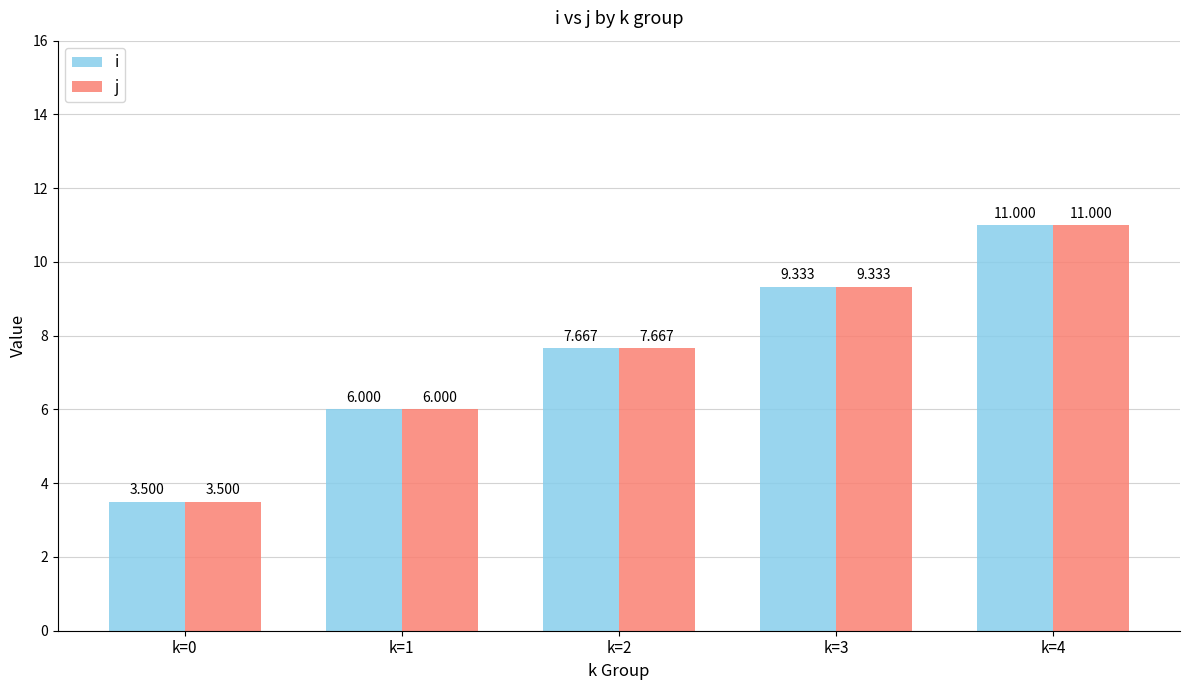

What is the value of the j bar at the 2nd from the left?

6.0